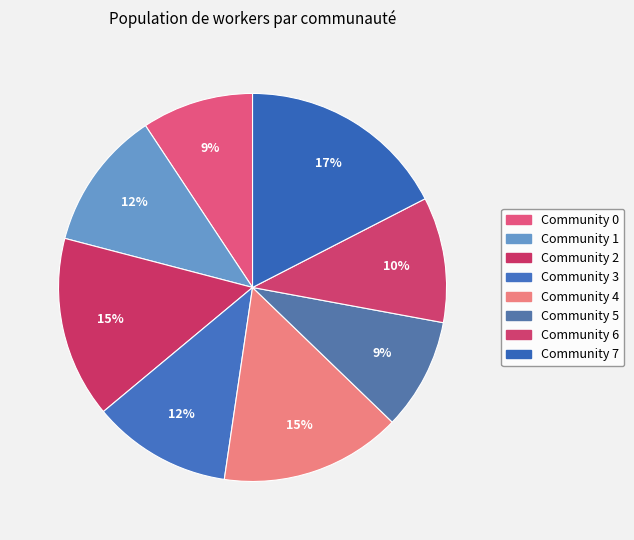

How many segments does this pie chart have?

8